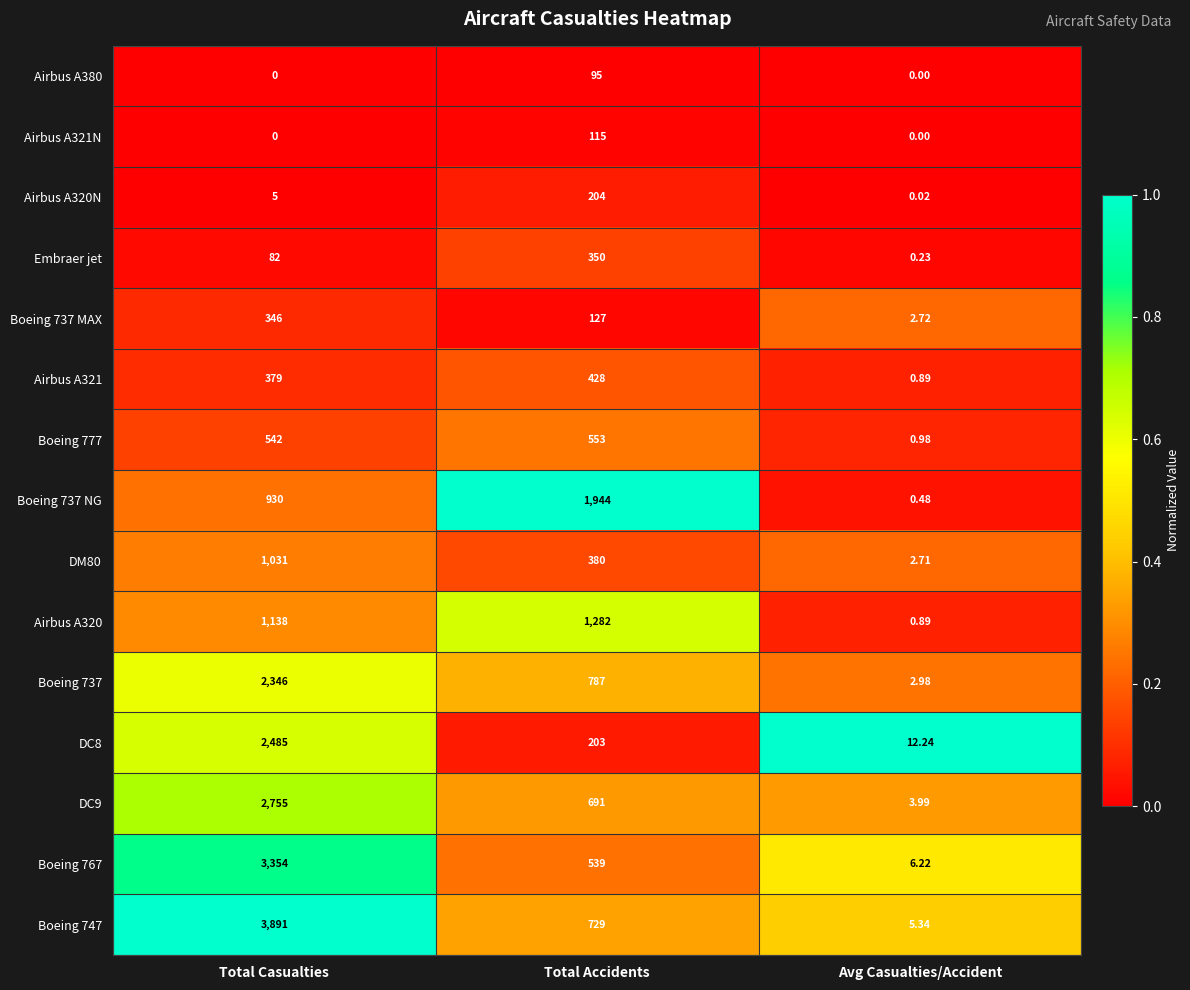

Between Total Casualties and Avg Casualties/Accident, which series saw the biggest shift?

Boeing 747